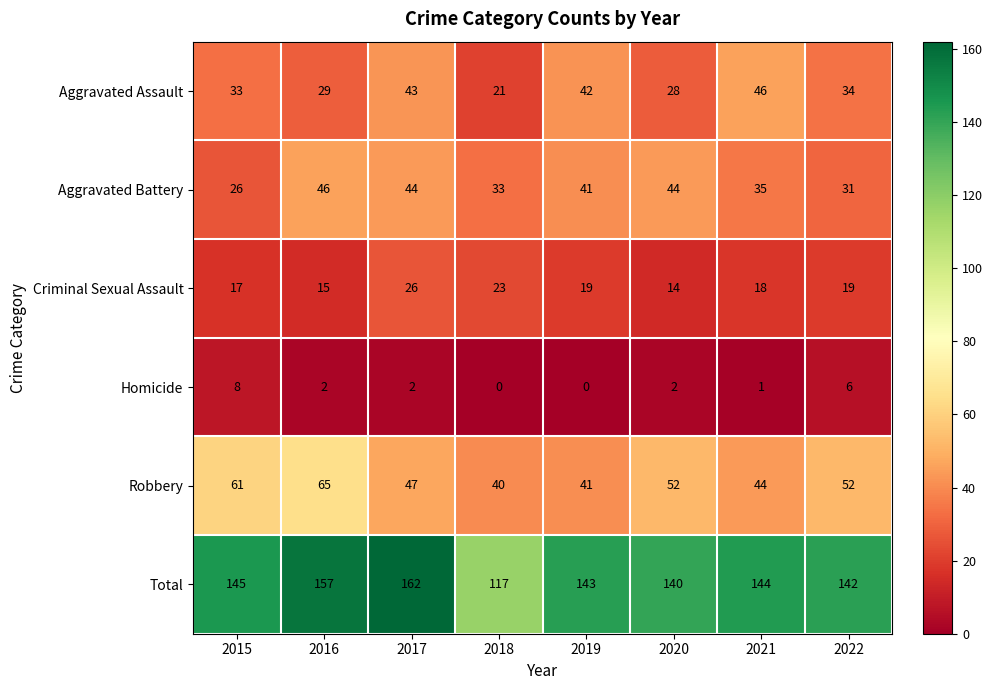

Which series changed the most between 2015 and 2016?

Aggravated Battery